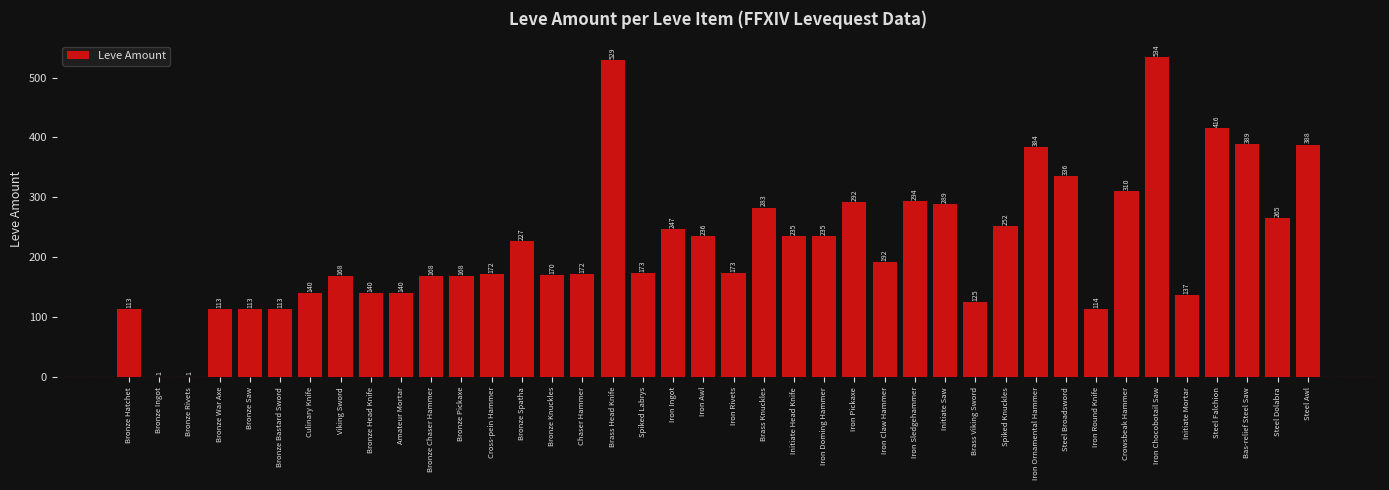

Which category has the highest value across all series?

Iron Chocobotail Saw